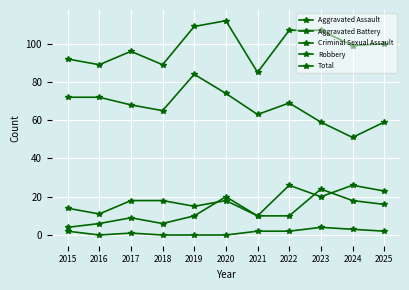

Where is the first local minimum for Total?

2016